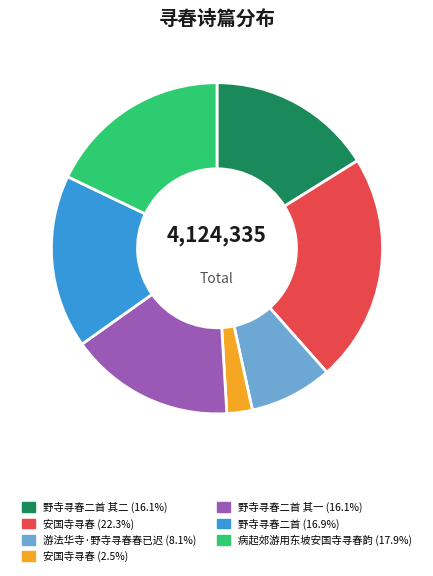

Does any single category account for the majority?

No